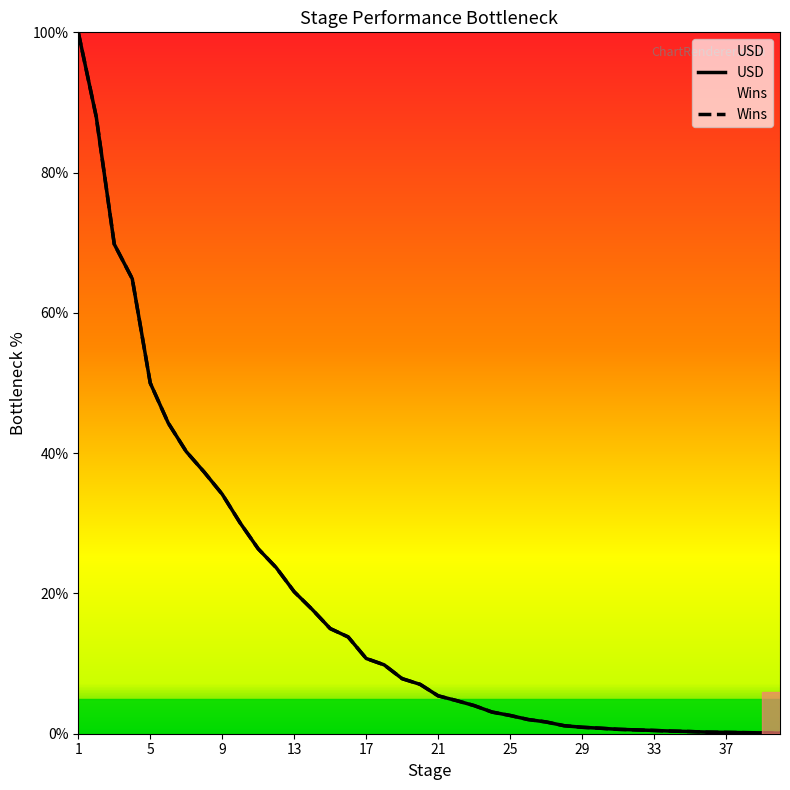

What is the difference between the maximum and minimum values in the USD series?

99.9